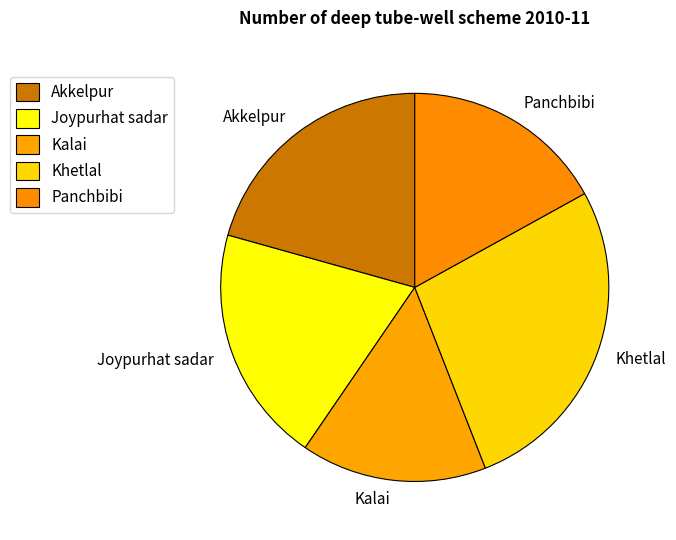

Approximately how many times larger is the value at Akkelpur compared to Joypurhat sadar?

1.0